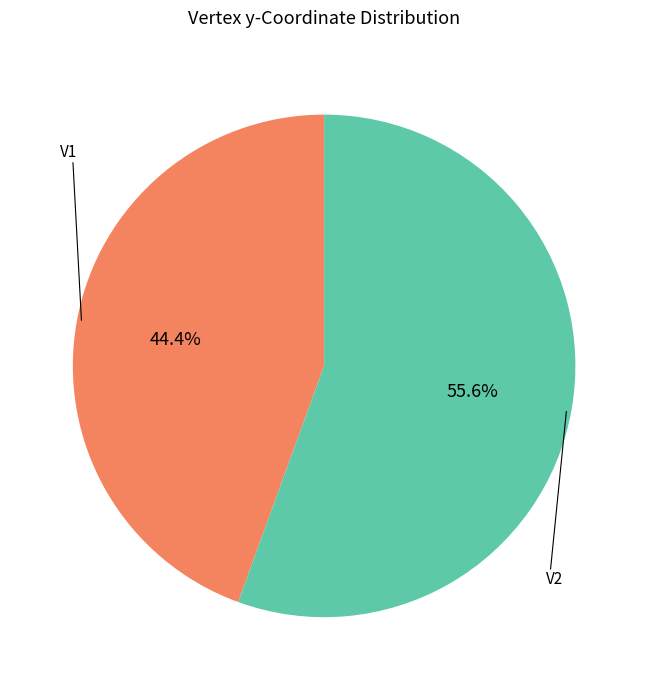

Which category has the smallest portion of the pie?

V1